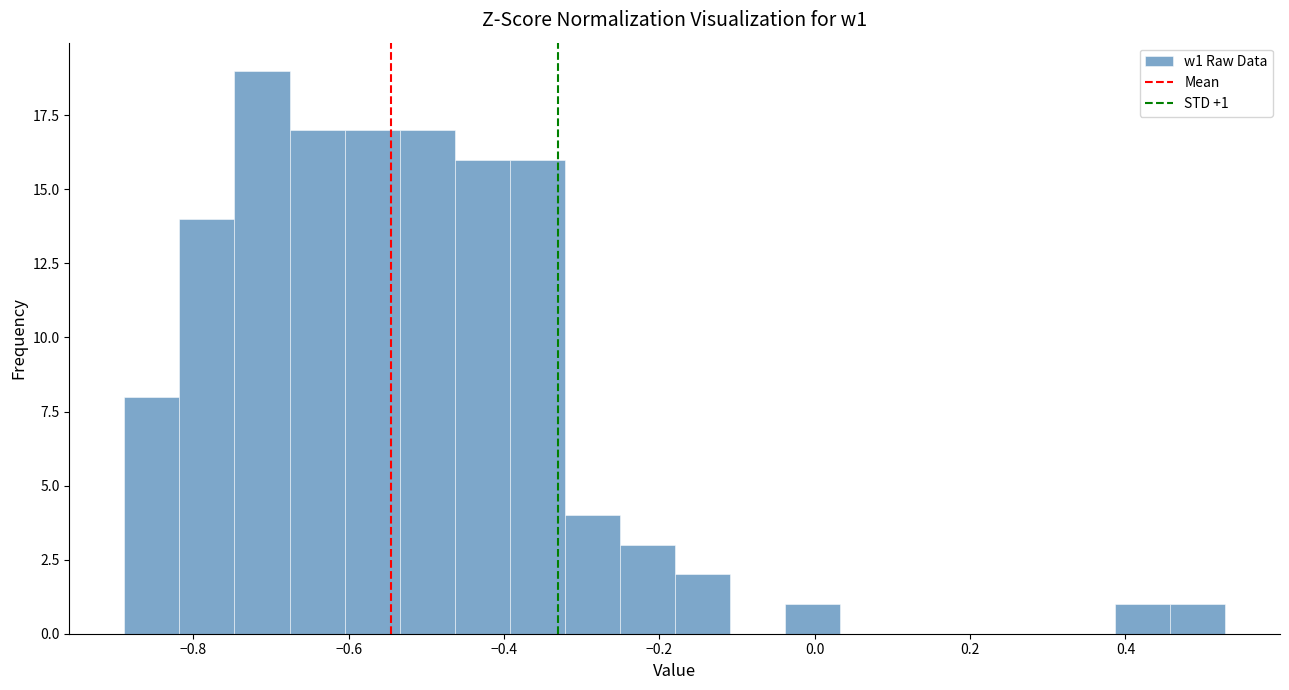

Read against the x-axis, roughly where is the centre of the tallest bar?

-0.72